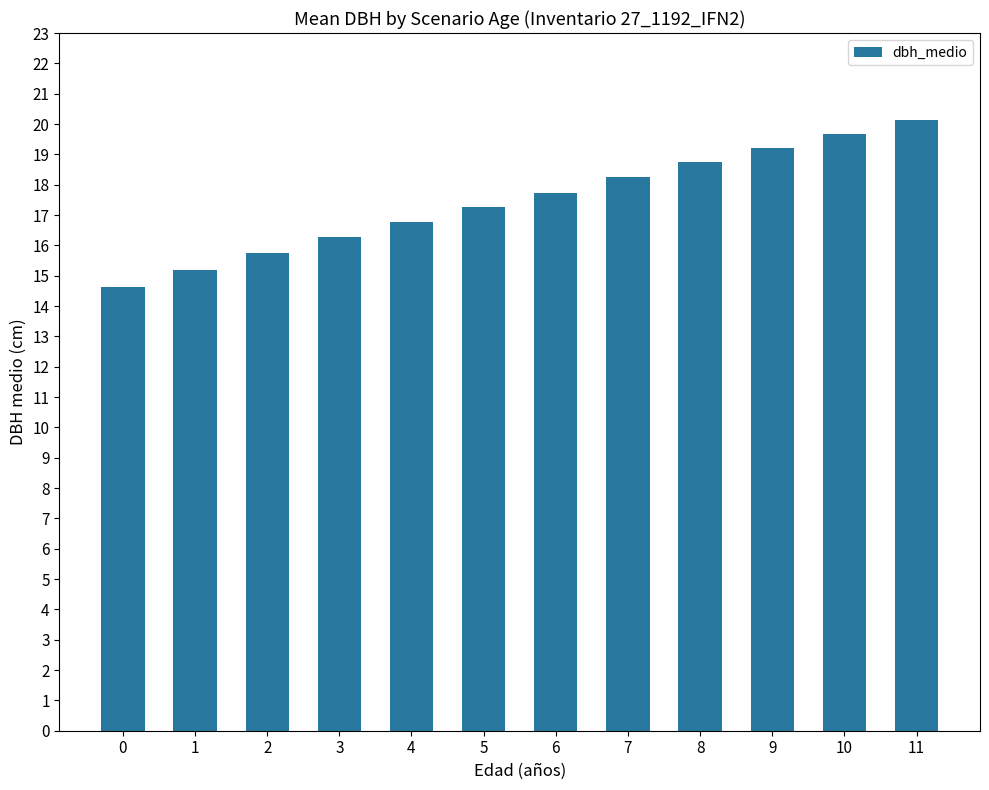

The value at 11 is 20.1. True or false?

True